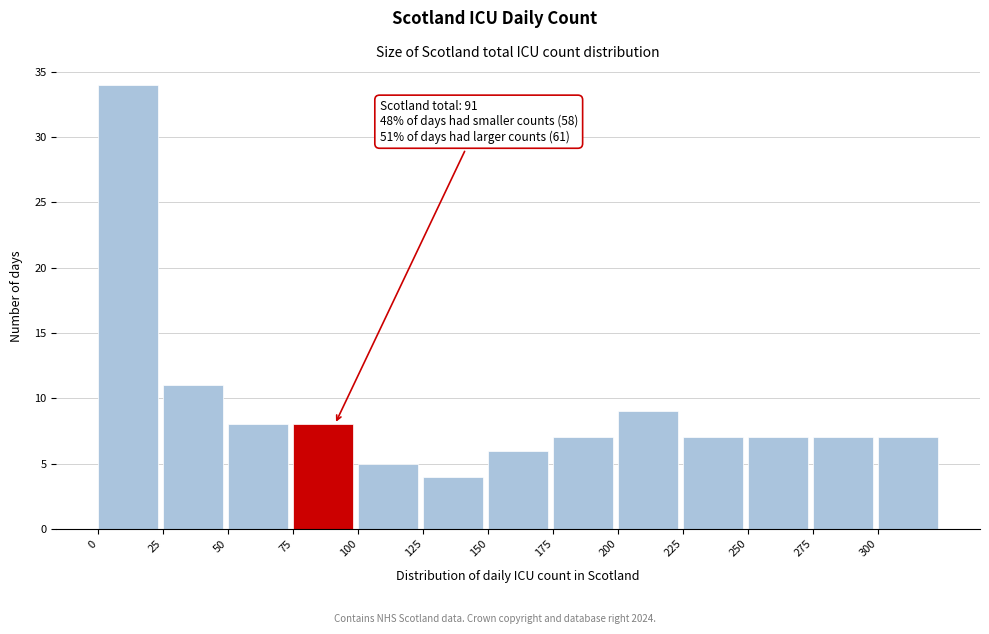

Which range on the x-axis has the tallest bar?

0 to 25